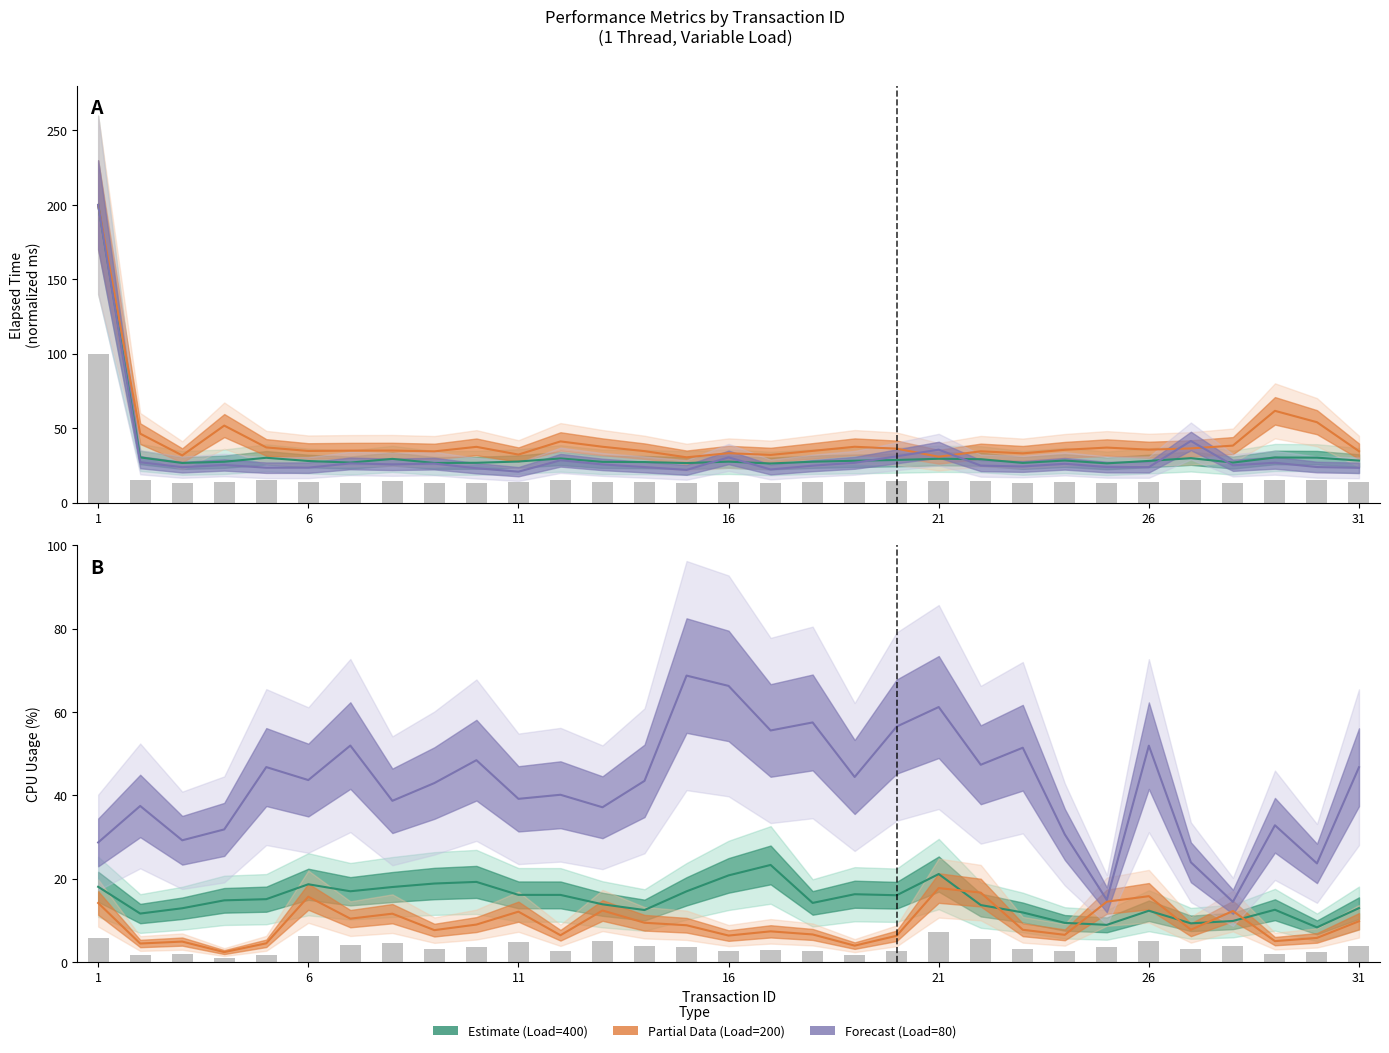

Does the chart contain stacked bars?

No